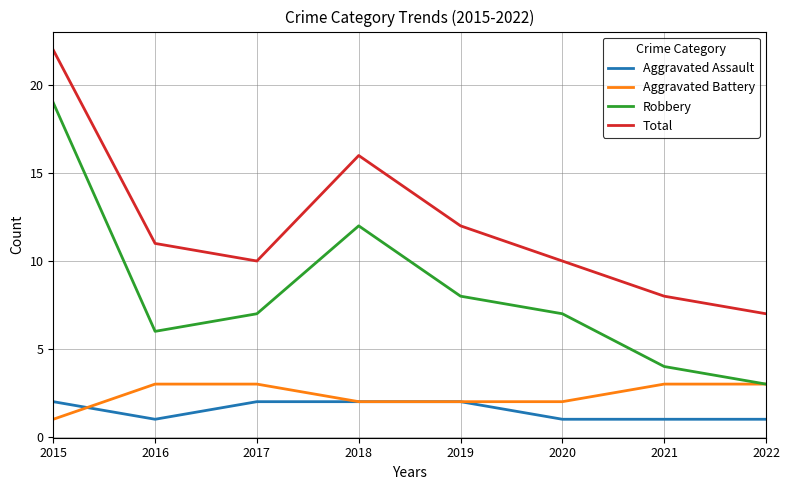

At which label does Robbery reach its peak?

2015